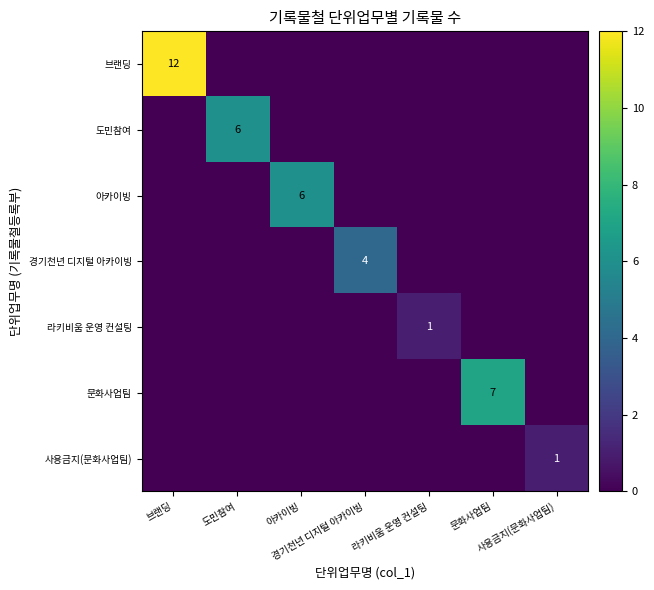

Which series has the largest range (max minus min)?

브랜딩